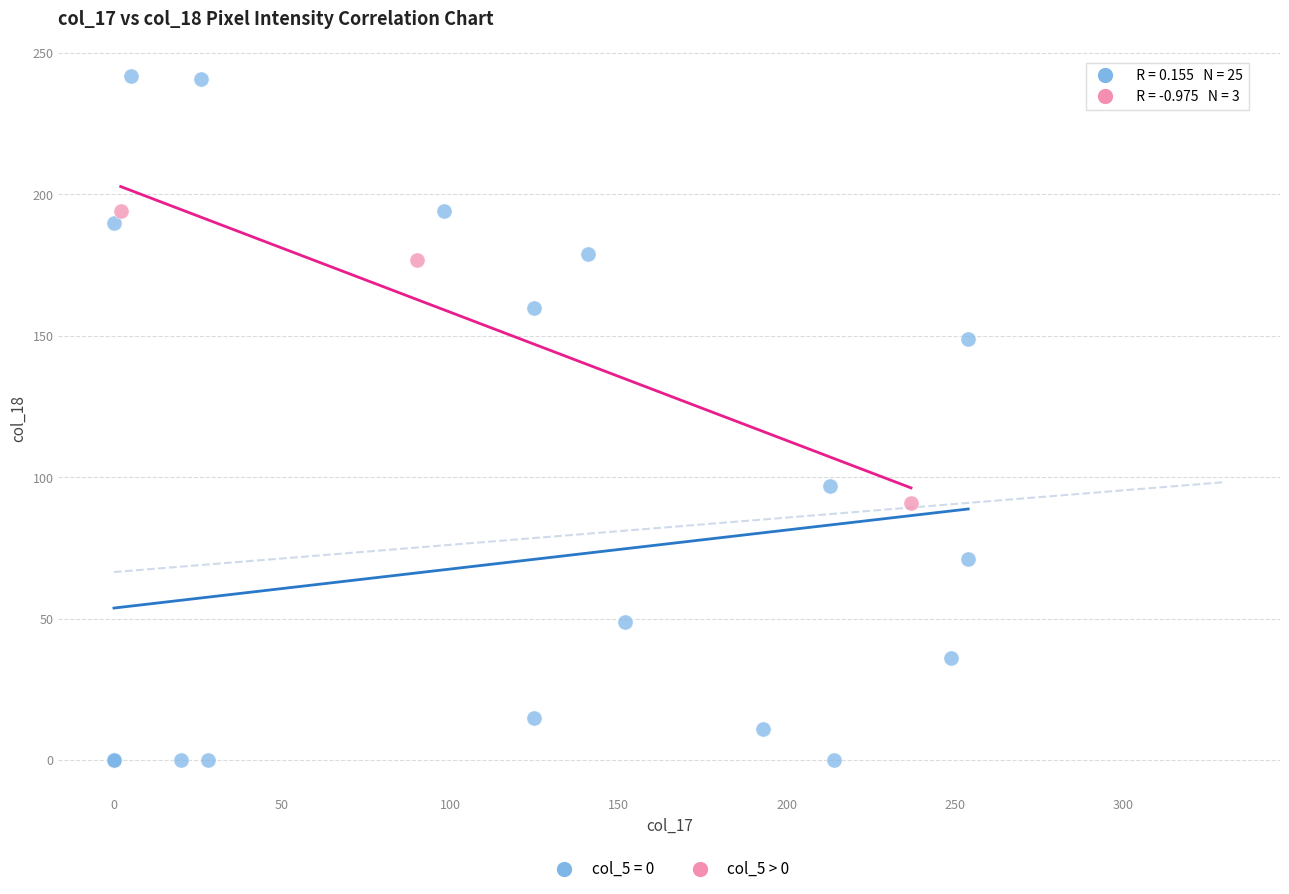

Which series contains the lowest Y value?

col_5 = 0